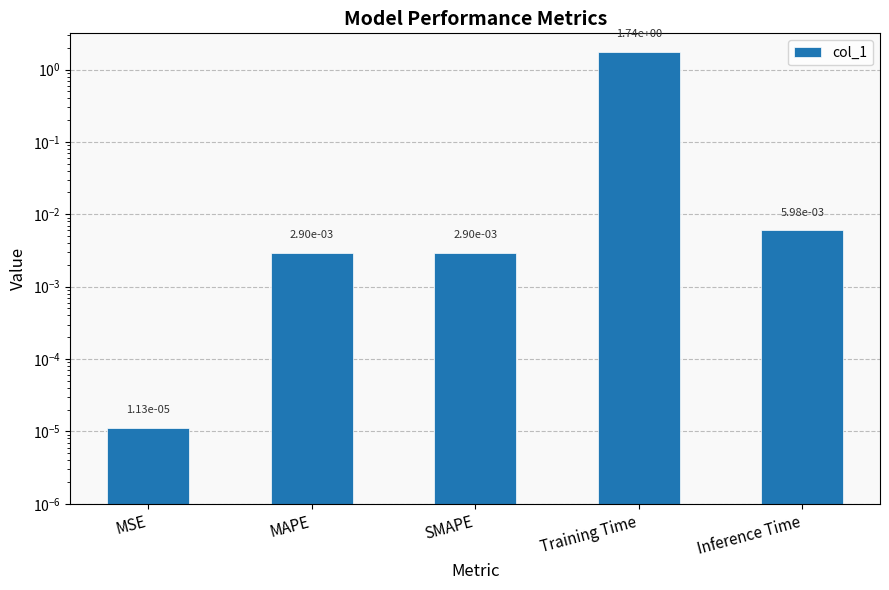

Are the bars horizontal?

No